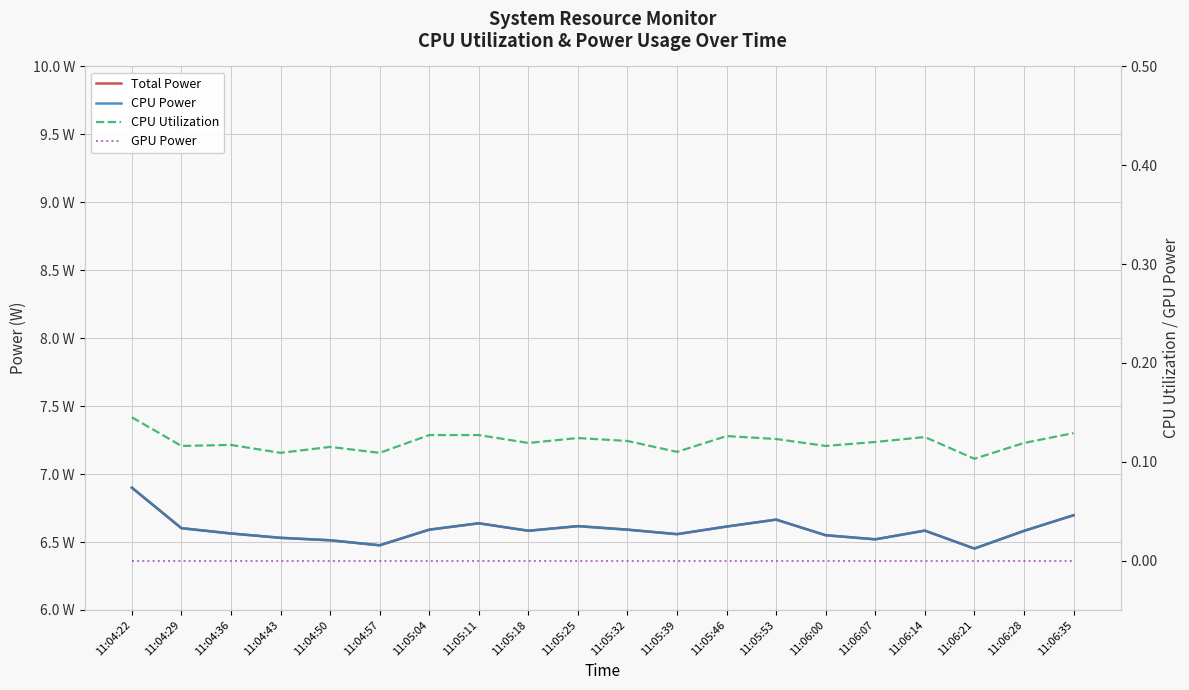

What is the label of the 14th point from the right?

11:05:04